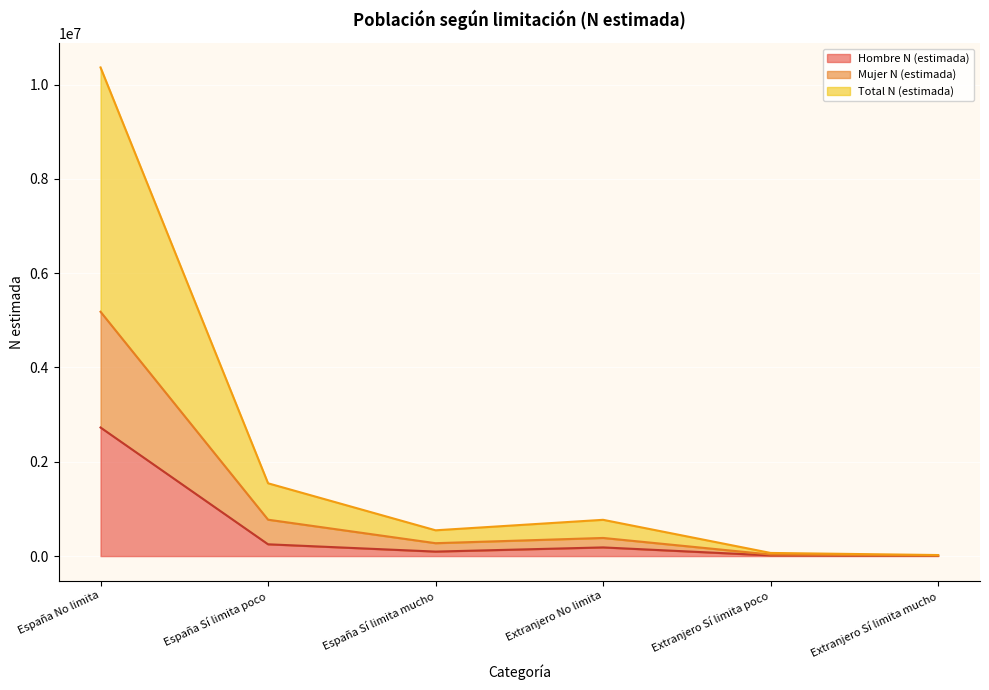

Does the chart display data point markers on the line(s)?

No